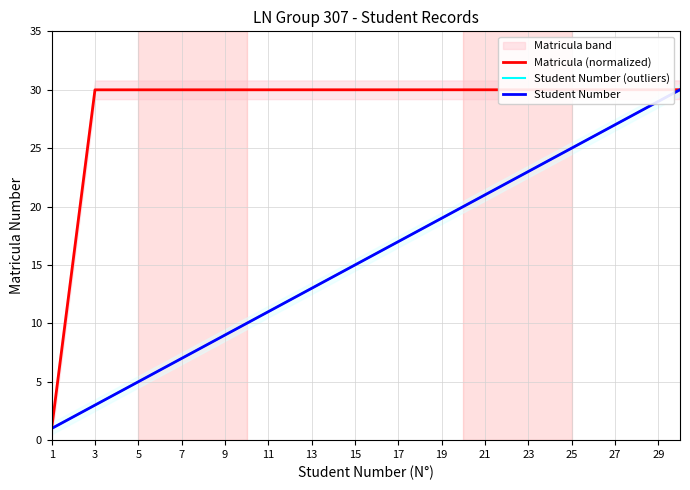

True or false: Student Number and Student Number (outliers) cross at least once.

False